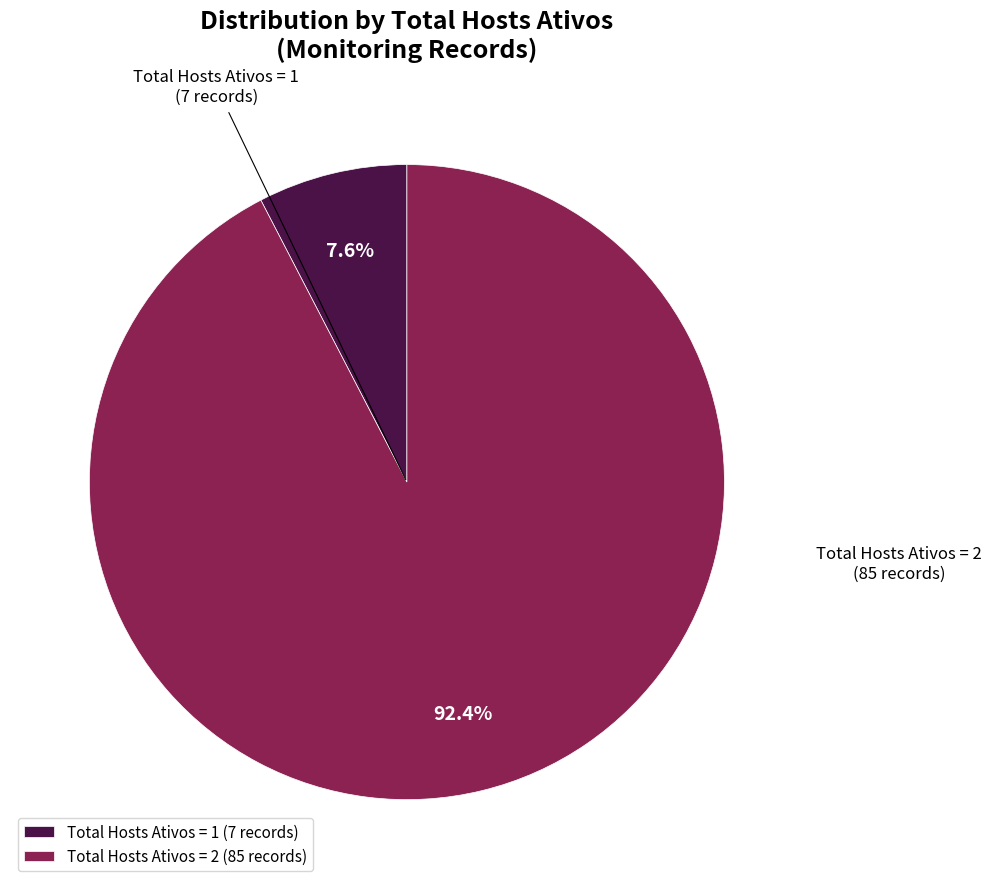

Is Total Hosts Ativos = 1 the majority of the pie?

No